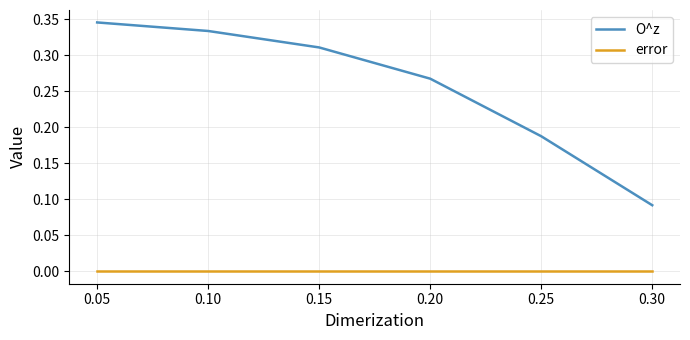

True or false: error and O^z intersect in this chart.

False